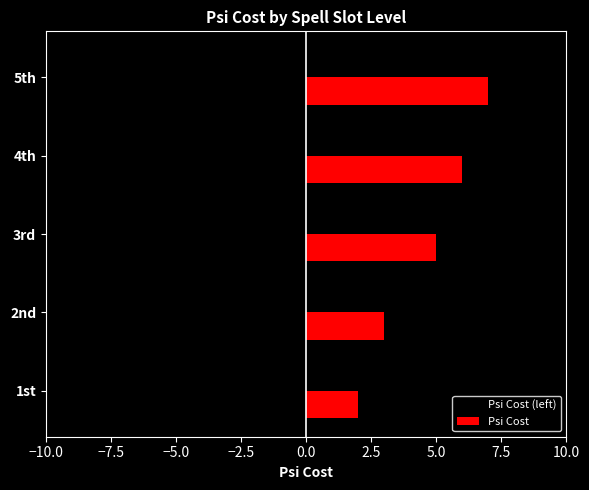

True or false: Psi Cost has a value of 4 at 2nd.

False